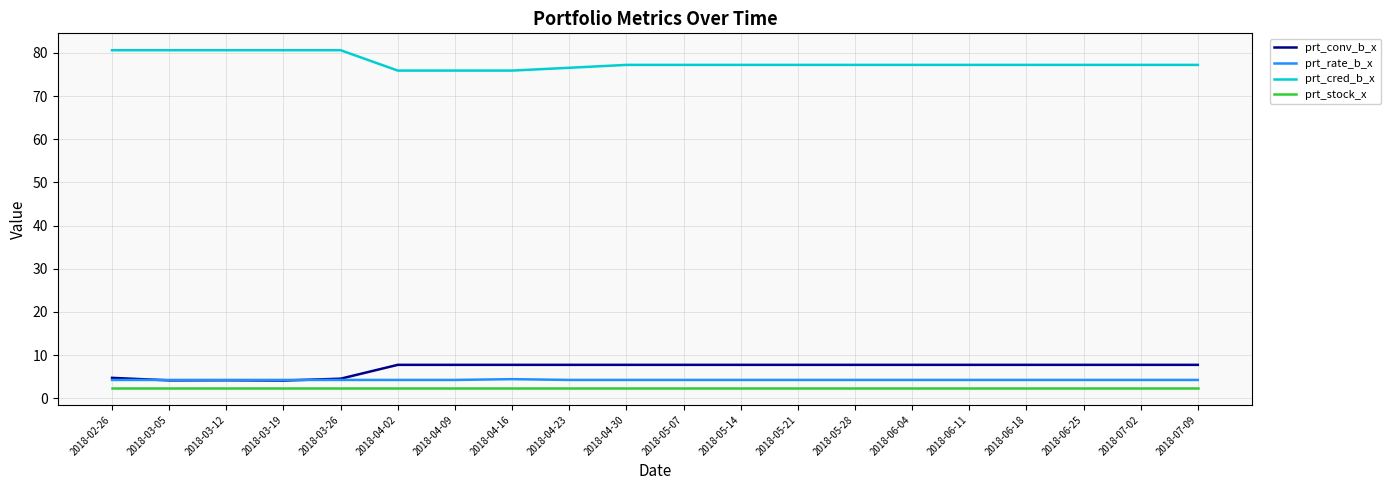

What position from the right is 2018-06-18?

4